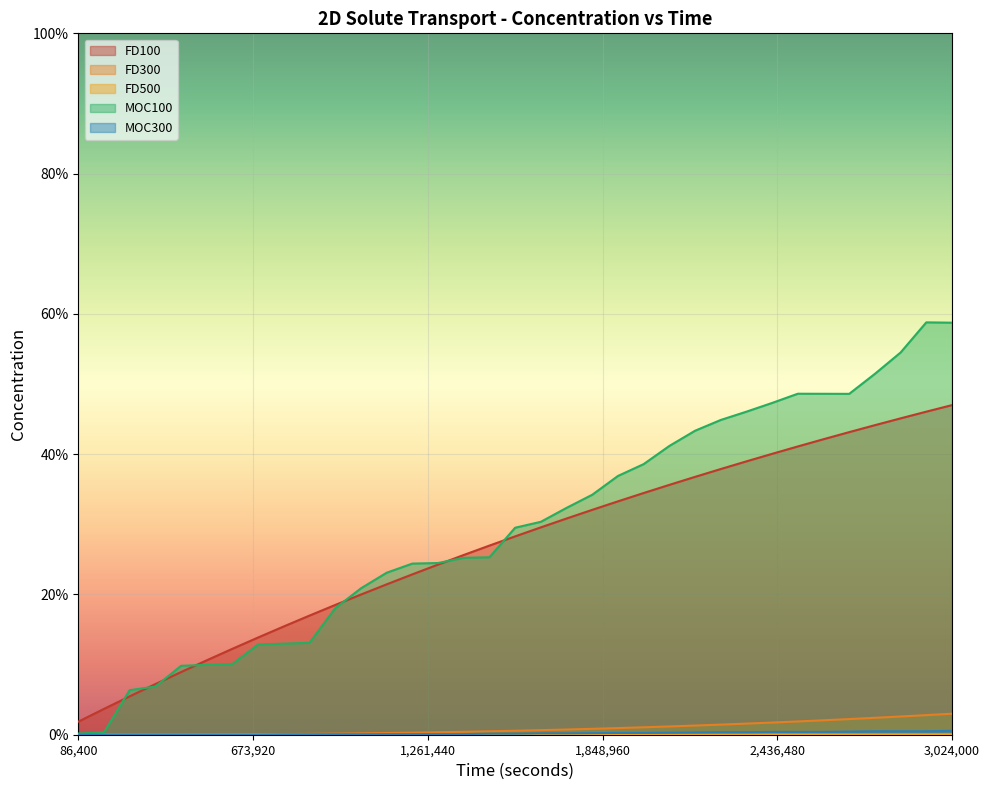

What are all the series names shown in the legend?

FD100, FD300, FD500, MOC100, MOC300